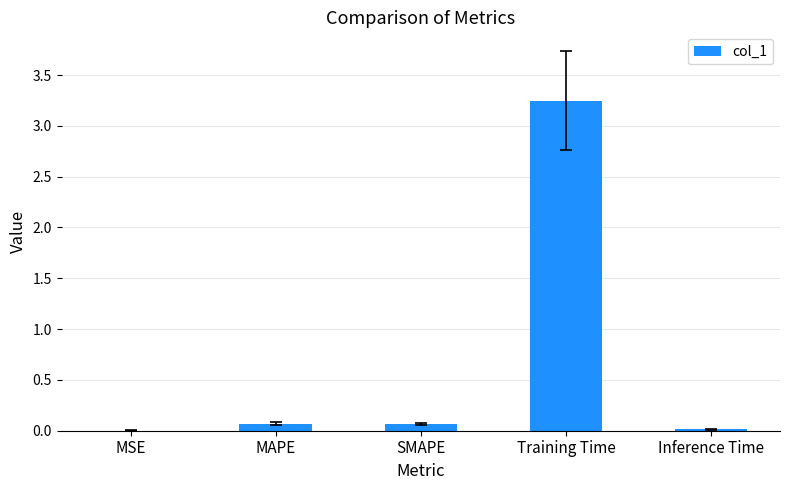

The value at MSE is 0.0. True or false?

True